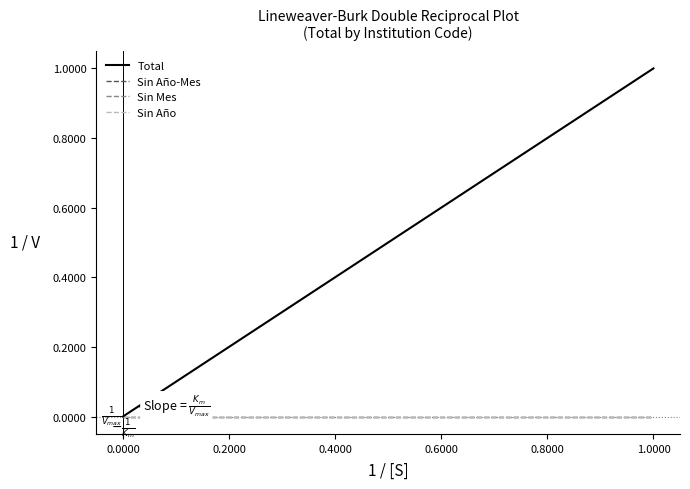

What is the greatest value displayed?

1.0